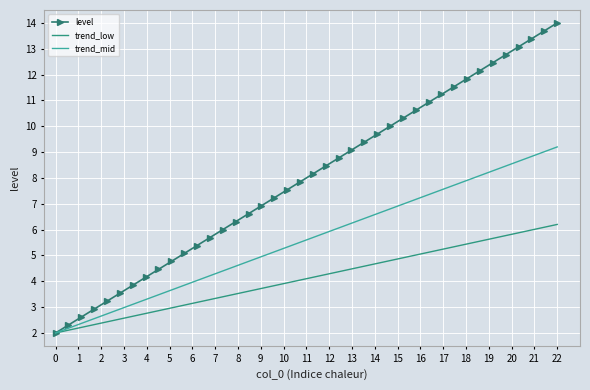

What is the minimum value for trend_mid?

2.0